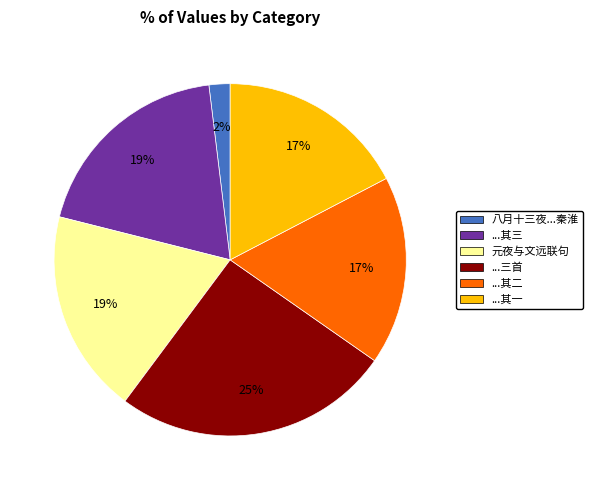

To the nearest percent, what is the average slice percentage?

17%